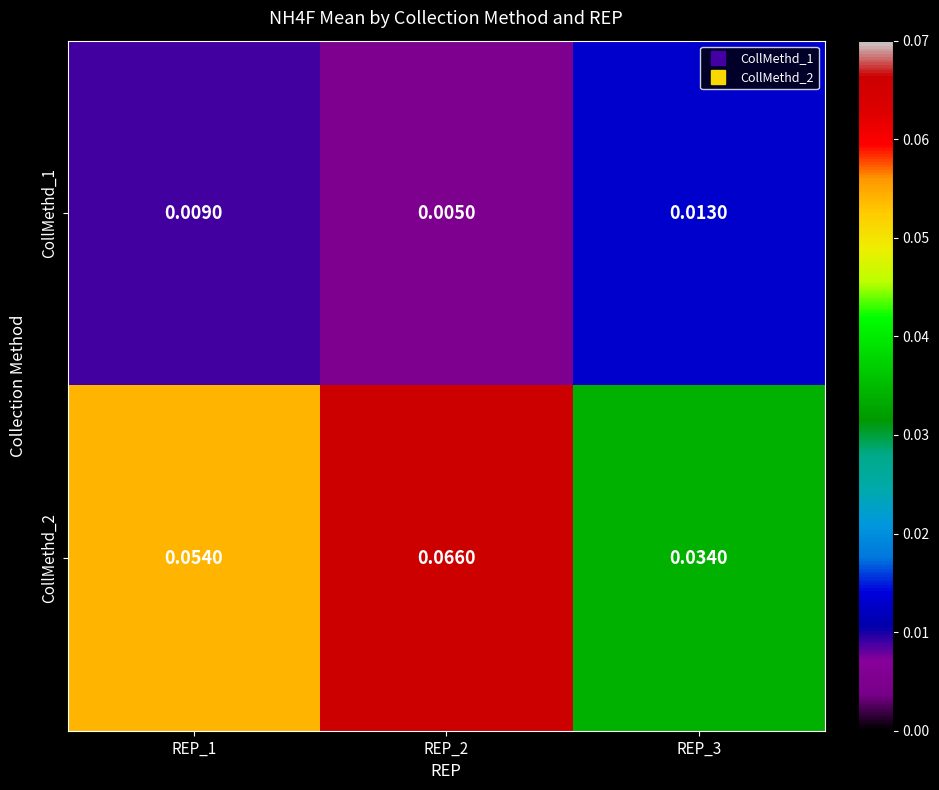

Which series has the largest range (max minus min)?

CollMethd_2